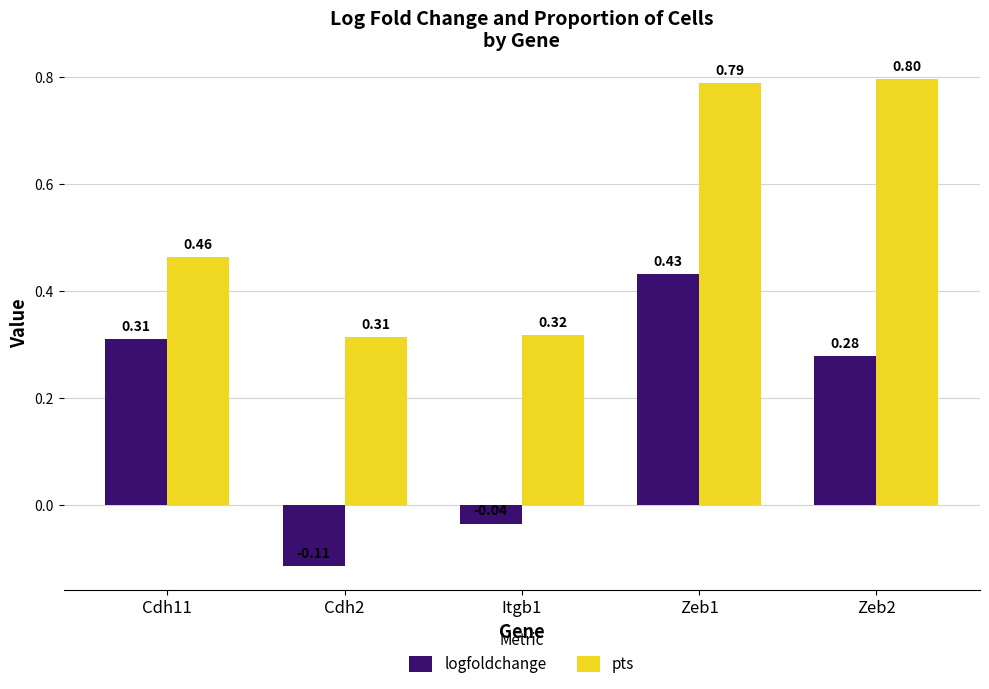

What is the total value across all series at Zeb1?

1.2